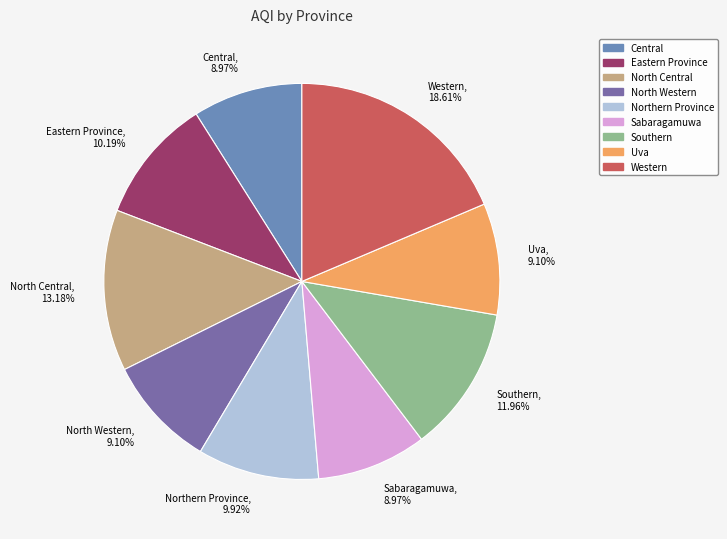

Combined, do North Central and Western account for over 50%?

No